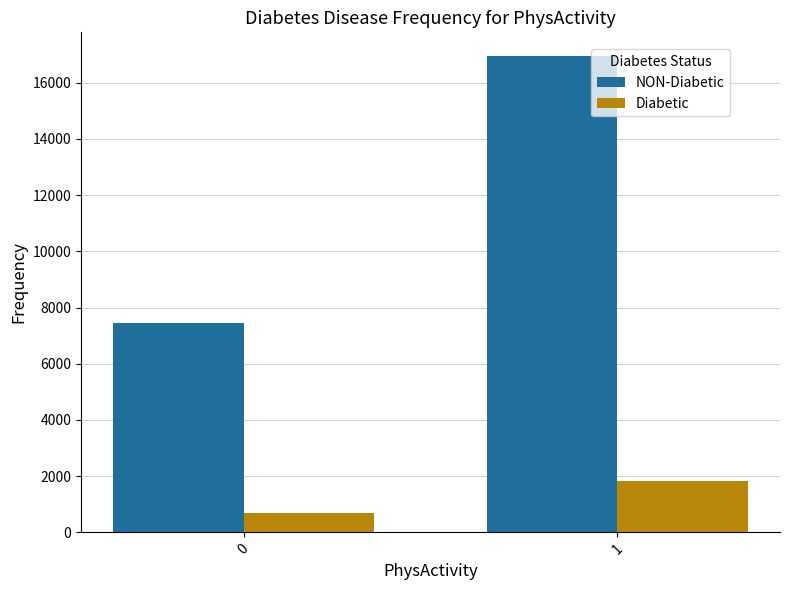

Reading left to right, what are all the values shown in this chart?

NON-Diabetic: 7446	16947
Diabetic: 695	1843